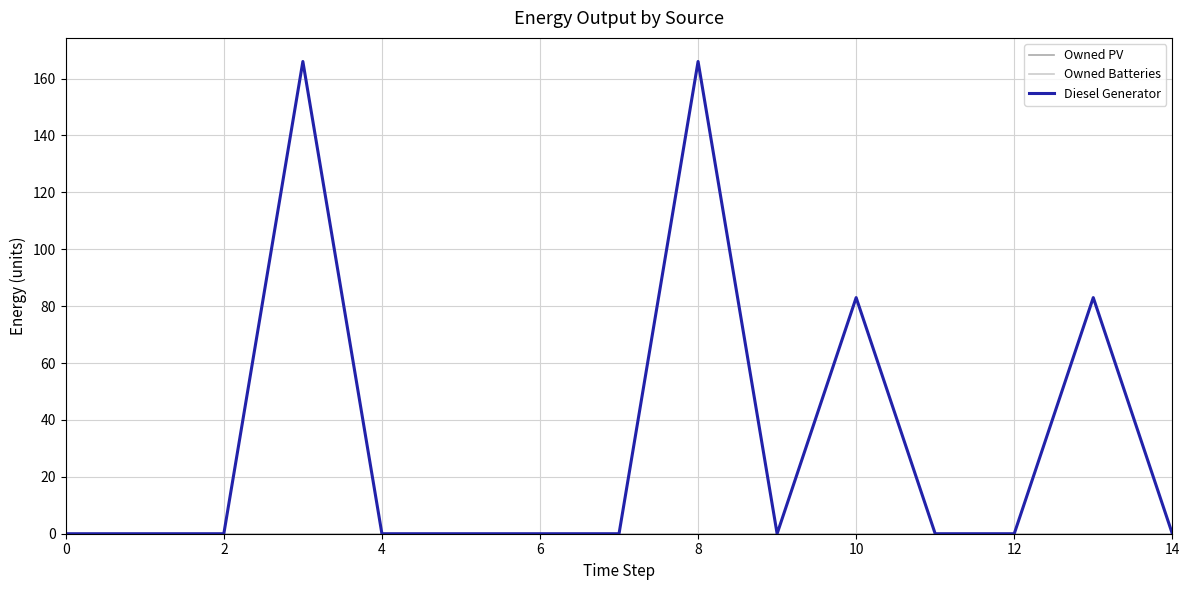

Does the chart have visible grid lines?

Yes